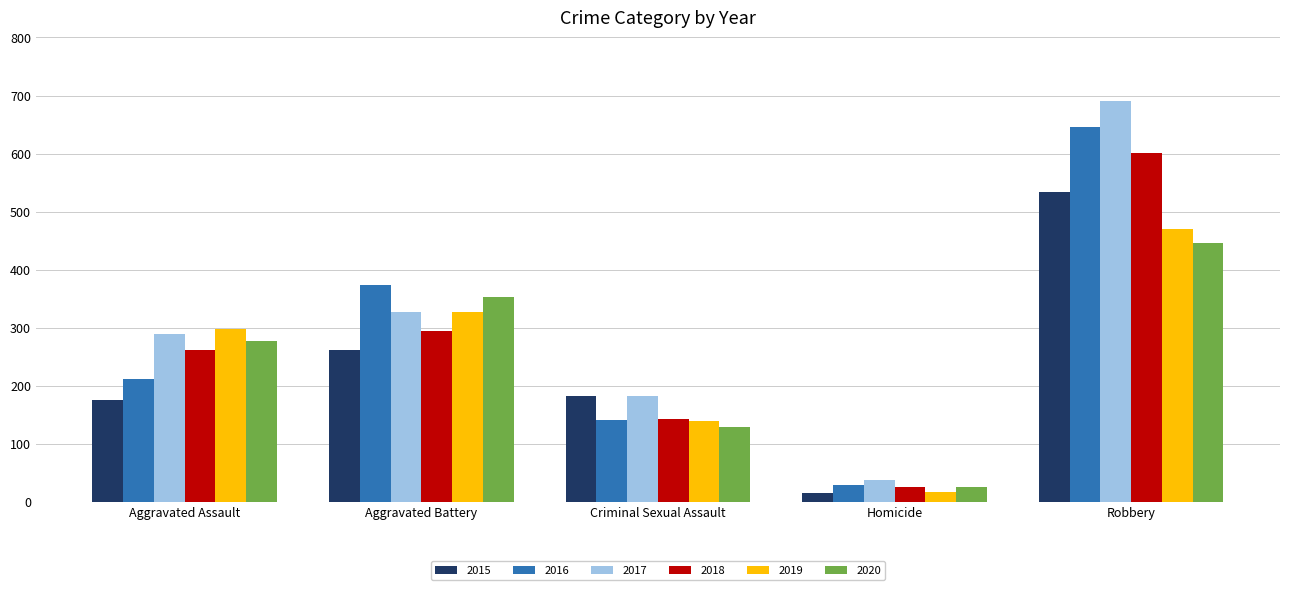

How many values in the 2018 series are below 262?

2